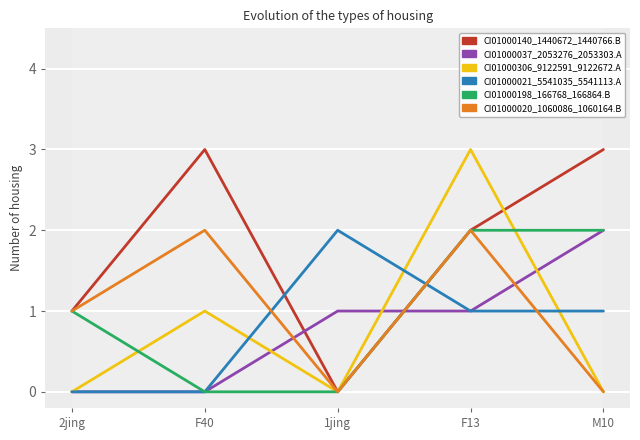

How many categories are shown in the chart?

5